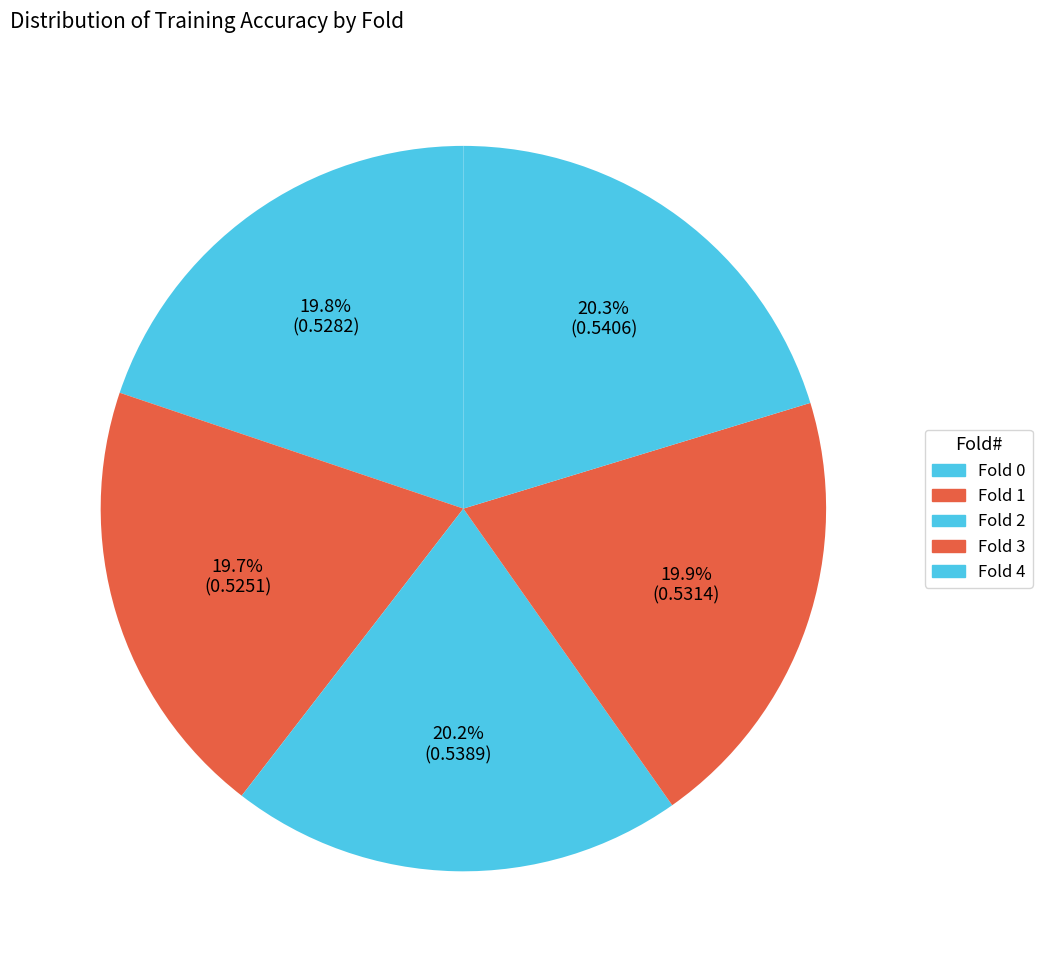

What is the largest slice in the pie chart?

Fold 4